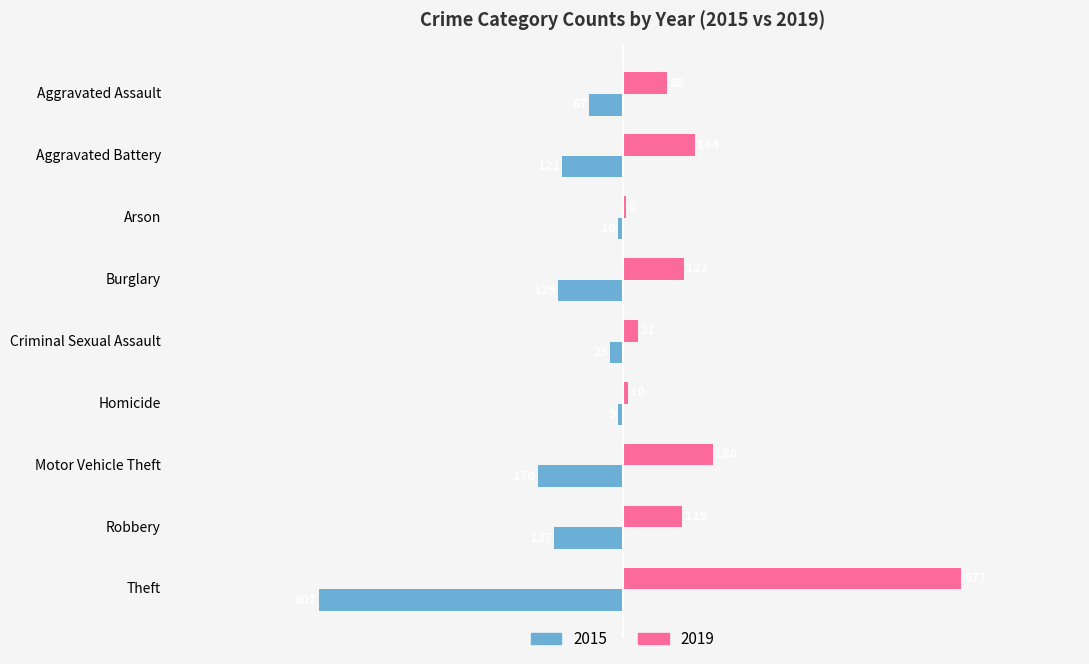

What is the average value of the 2019 series?

153